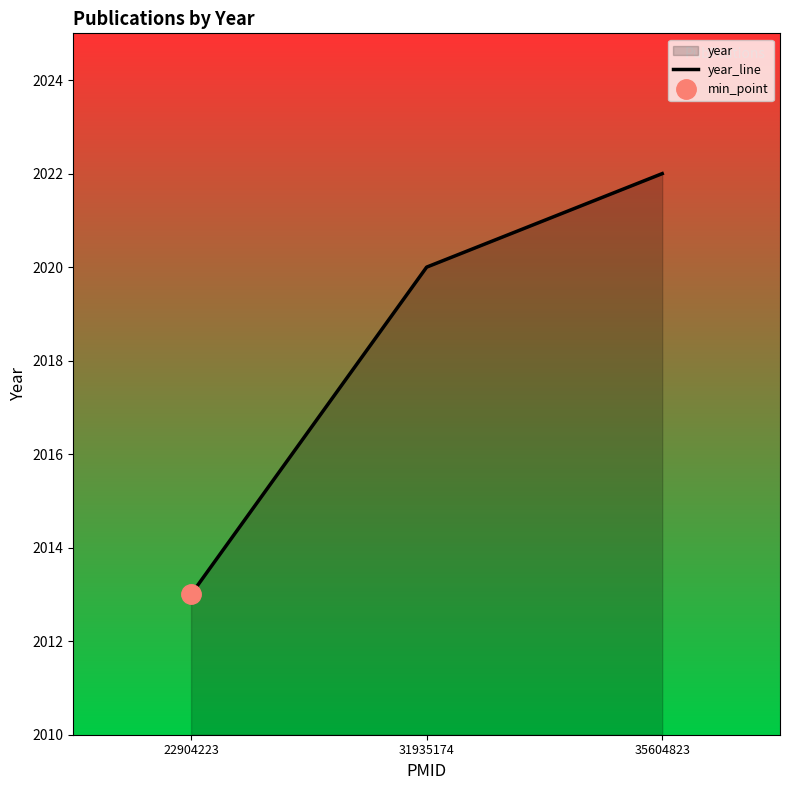

At which category does the chart reach its peak across all series?

35604823